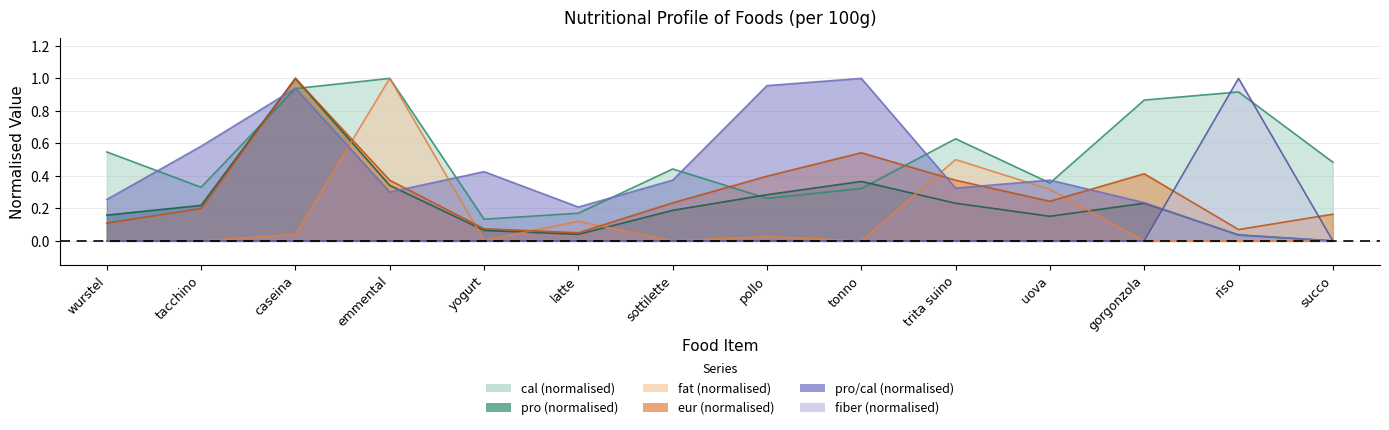

How many times do pro_cal and fat cross each other?

4